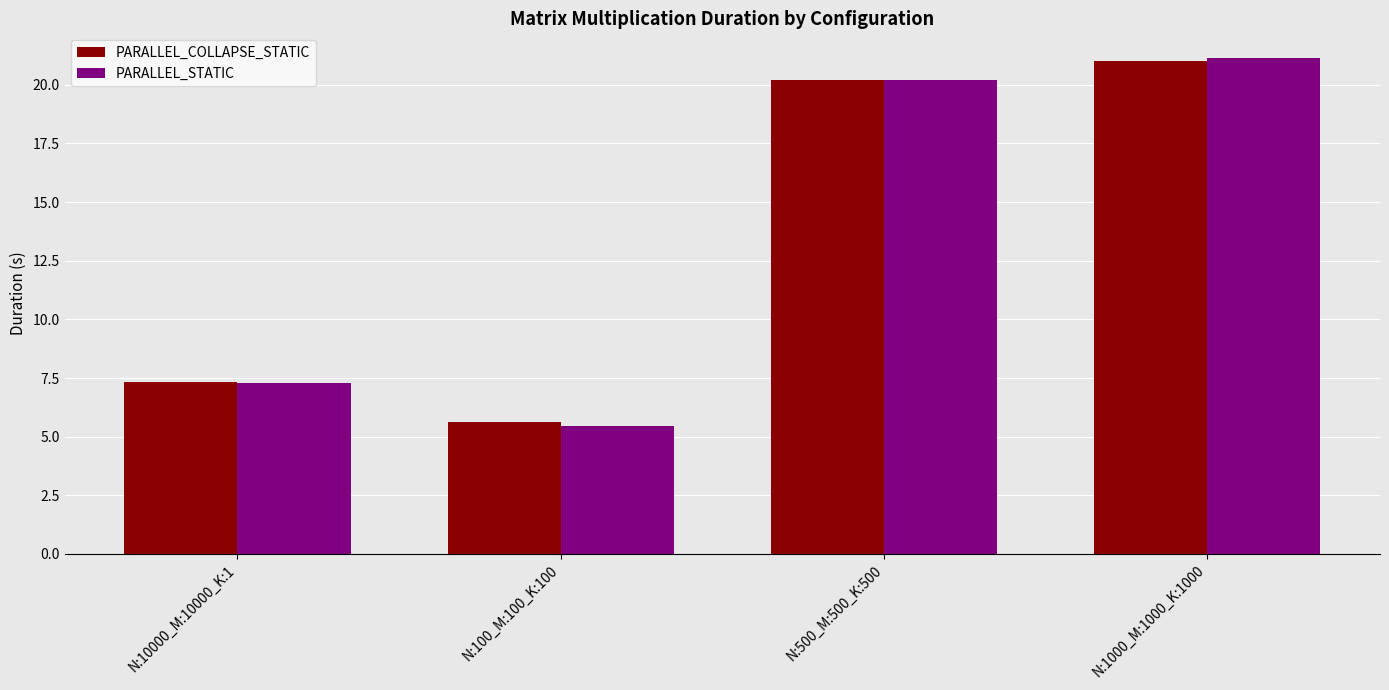

Which series has the widest spread of values?

PARALLEL_STATIC